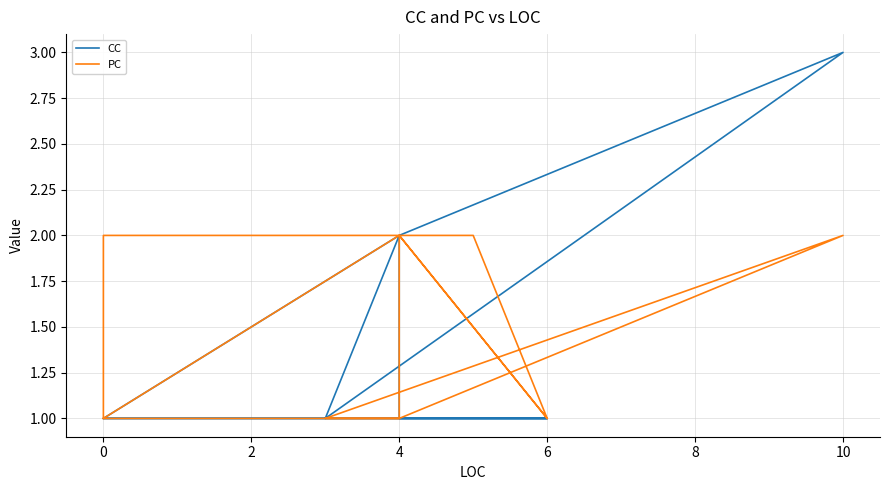

The value of PC at 6 is 1. True or false?

True